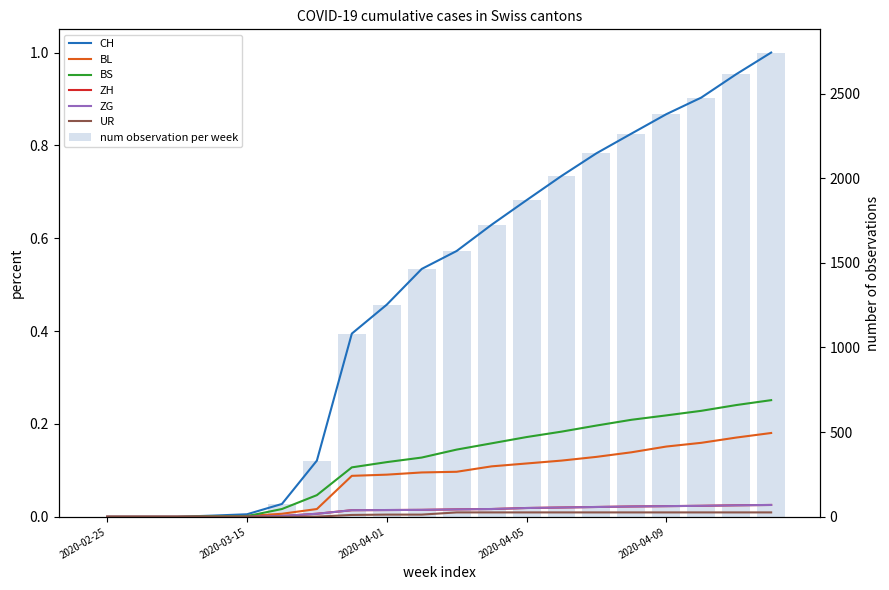

Which series changed the most between 2020-04-07 and 2020-04-10?

CH